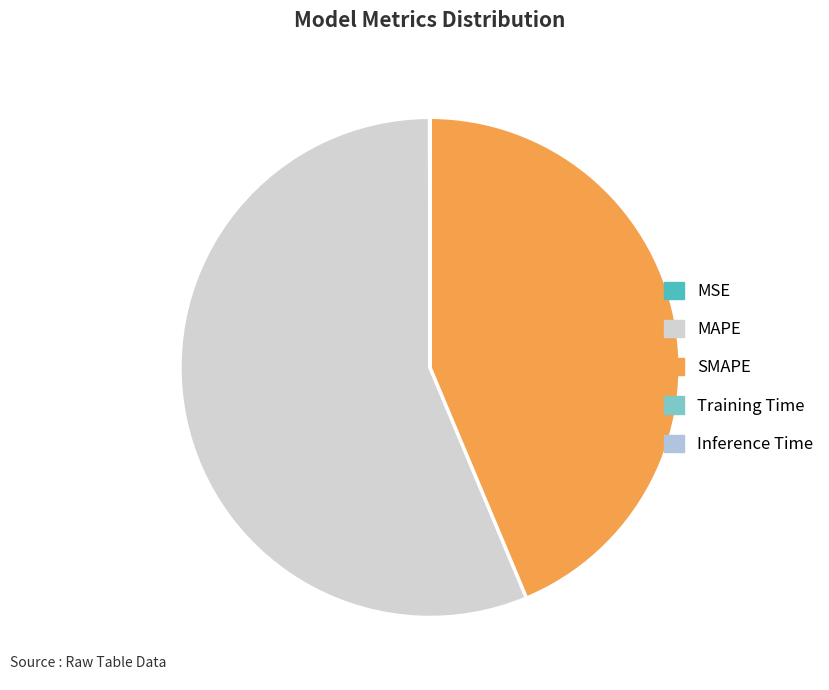

What is the majority slice?

MAPE